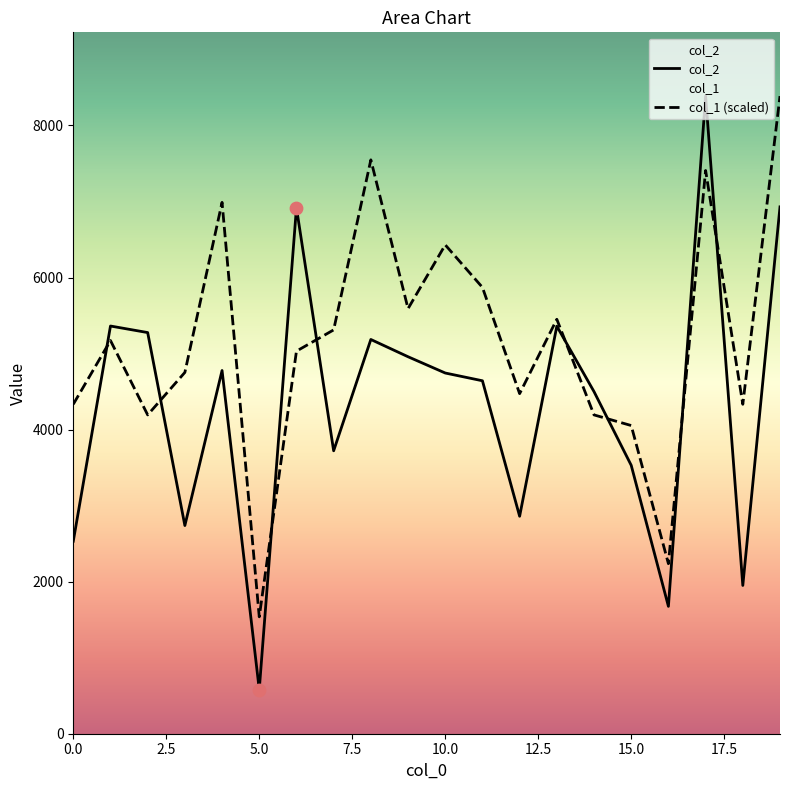

Which series reaches the maximum Y coordinate?

col_2